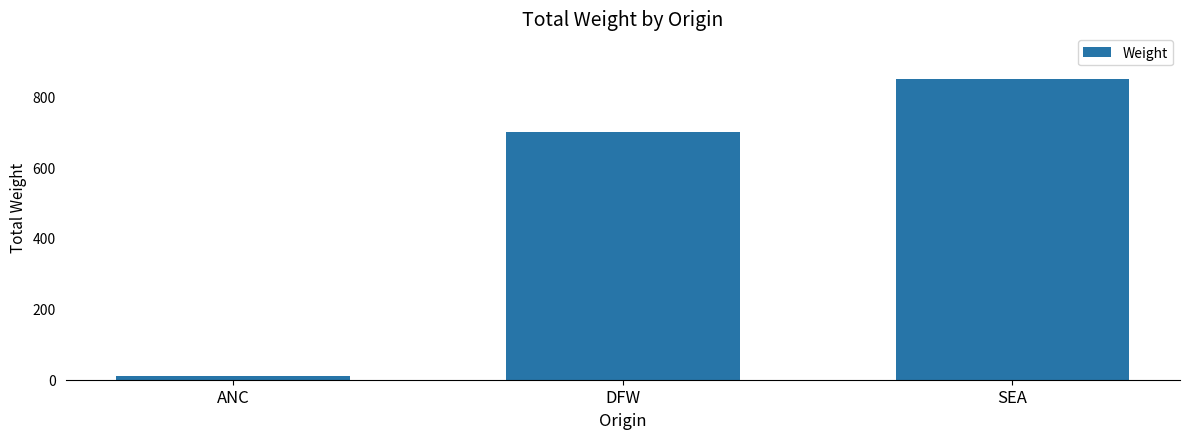

What is the label of the 2nd bar from the right?

DFW